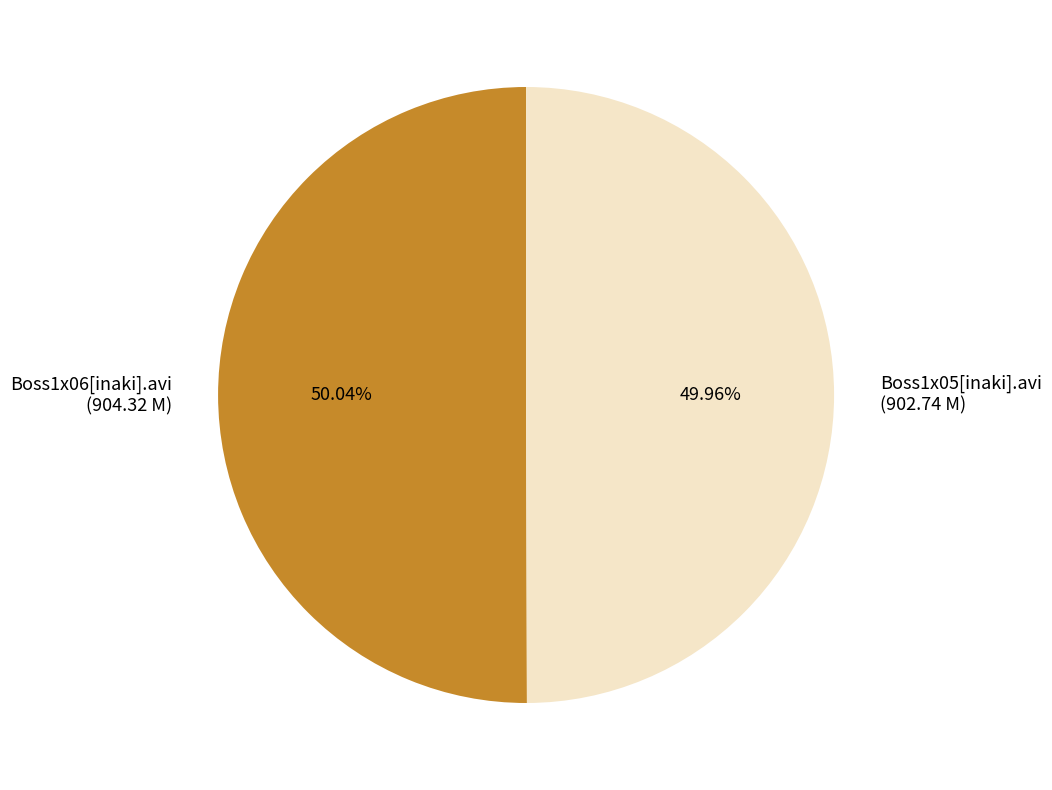

What percentage is the Boss1x05[inaki].avi slice, to the nearest percent?

50%